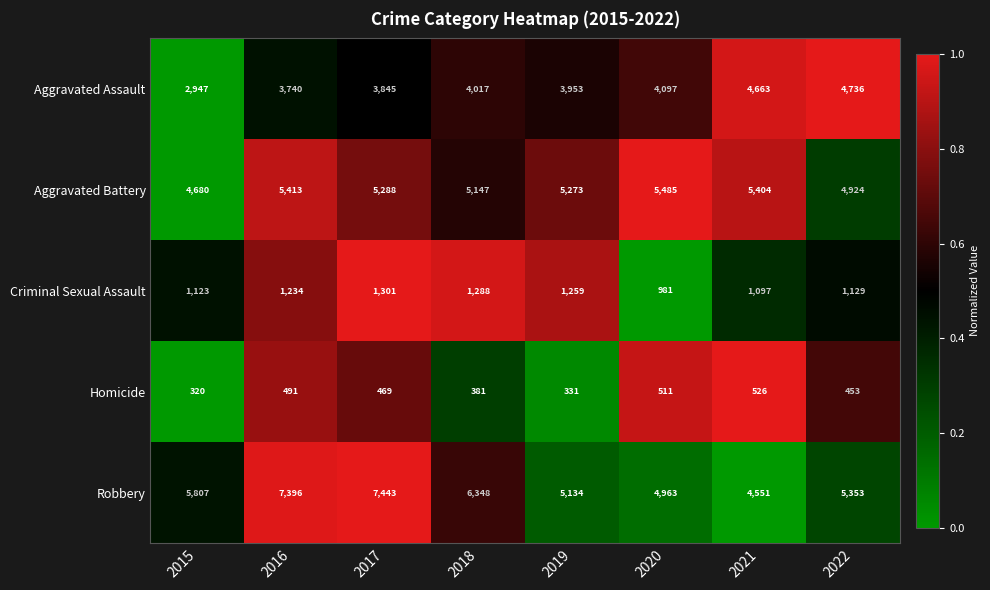

What is the total value across all series at 2015?

14877